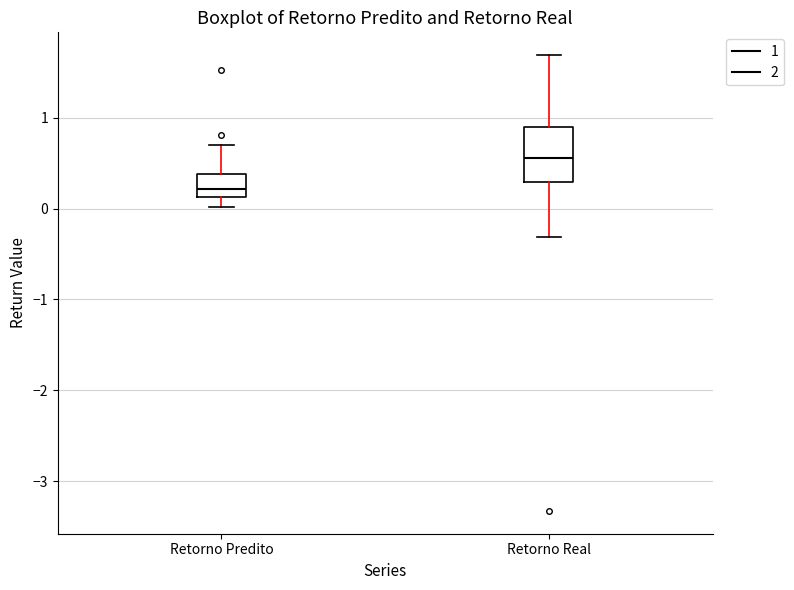

Reading left to right, read every box against the y-axis: the position of its median line, the range the box covers, and the ends of its whiskers. The values are not printed on the chart, so give them approximately, as read against the axis.

Retorno Predito: median 0.2, box 0.1 to 0.4, whiskers 0.0 to 0.7
Retorno Real: median 0.6, box 0.3 to 0.9, whiskers -0.3 to 1.7